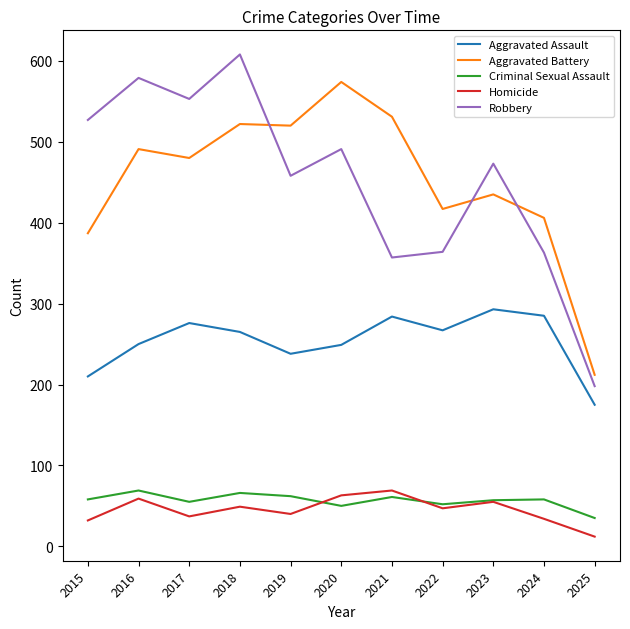

The Criminal Sexual Assault series shows 50 at 2020. True or false?

True